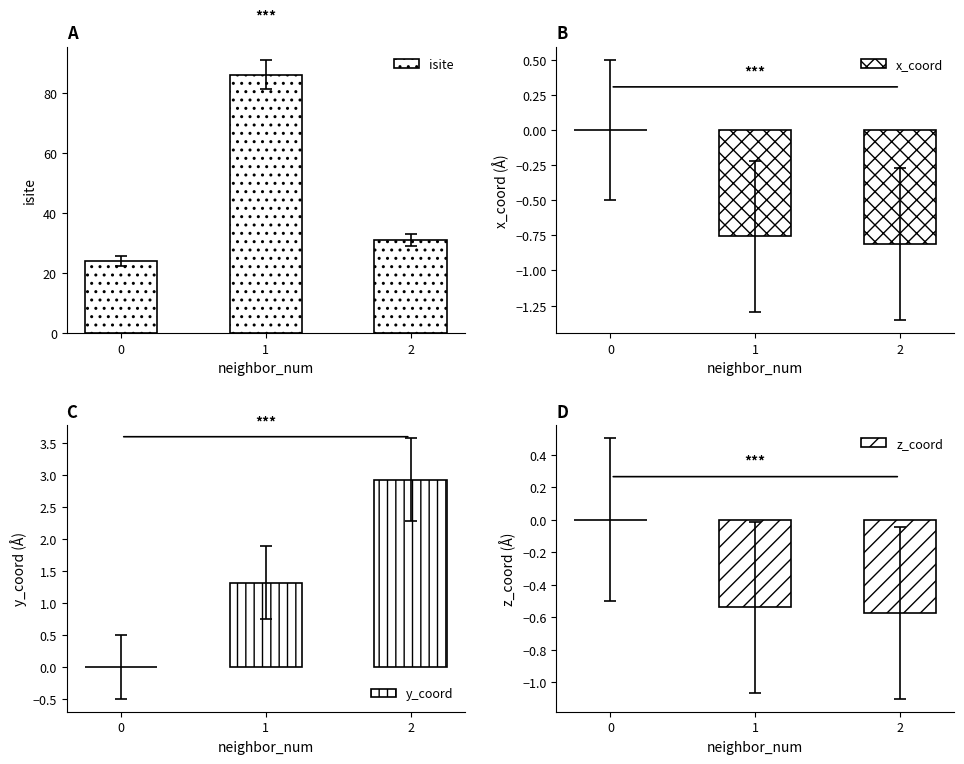

Reading left to right, what are all the values shown in this chart?

isite: 24.0	86.0	31.0
x_coord: 0.0	-0.8	-0.8
y_coord: 0.0	1.3	2.9
z_coord: 0.0	-0.5	-0.6